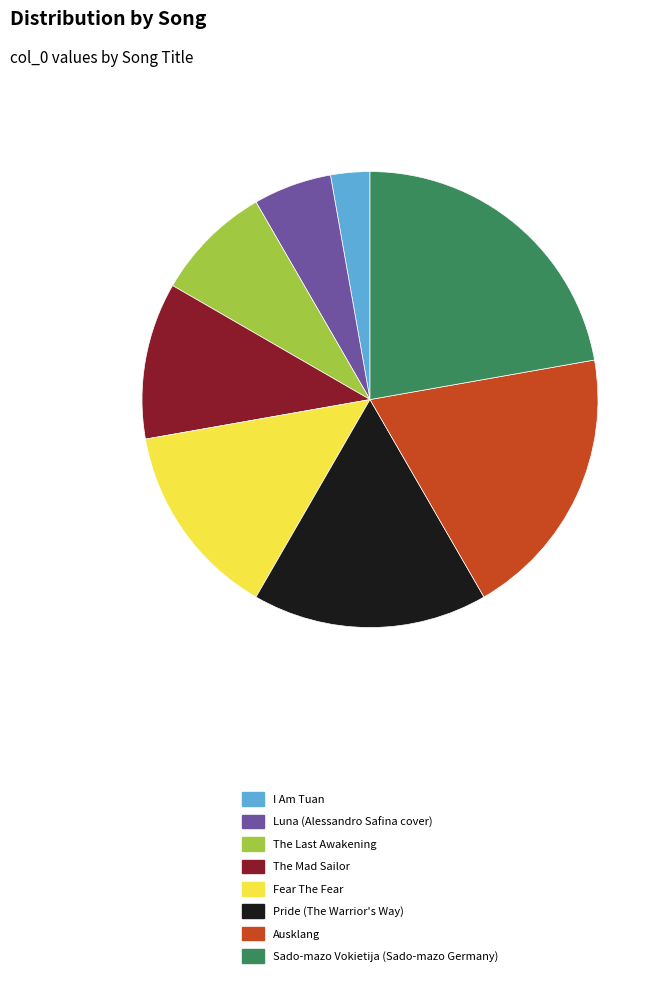

How many slices are in this pie chart?

8